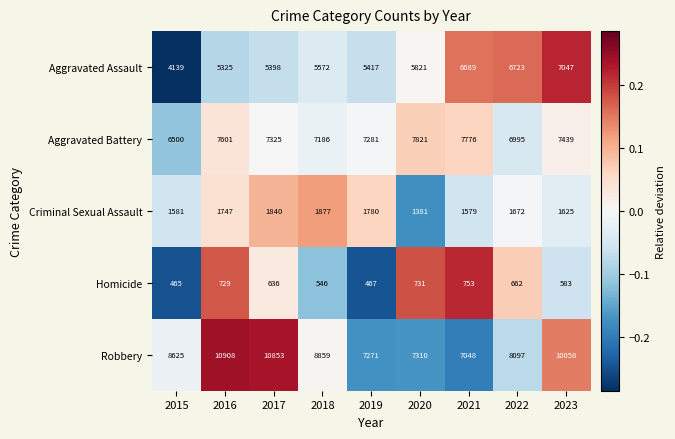

Rank the series by their maximum value, from highest to lowest.

Robbery, Aggravated Battery, Aggravated Assault, Criminal Sexual Assault, Homicide